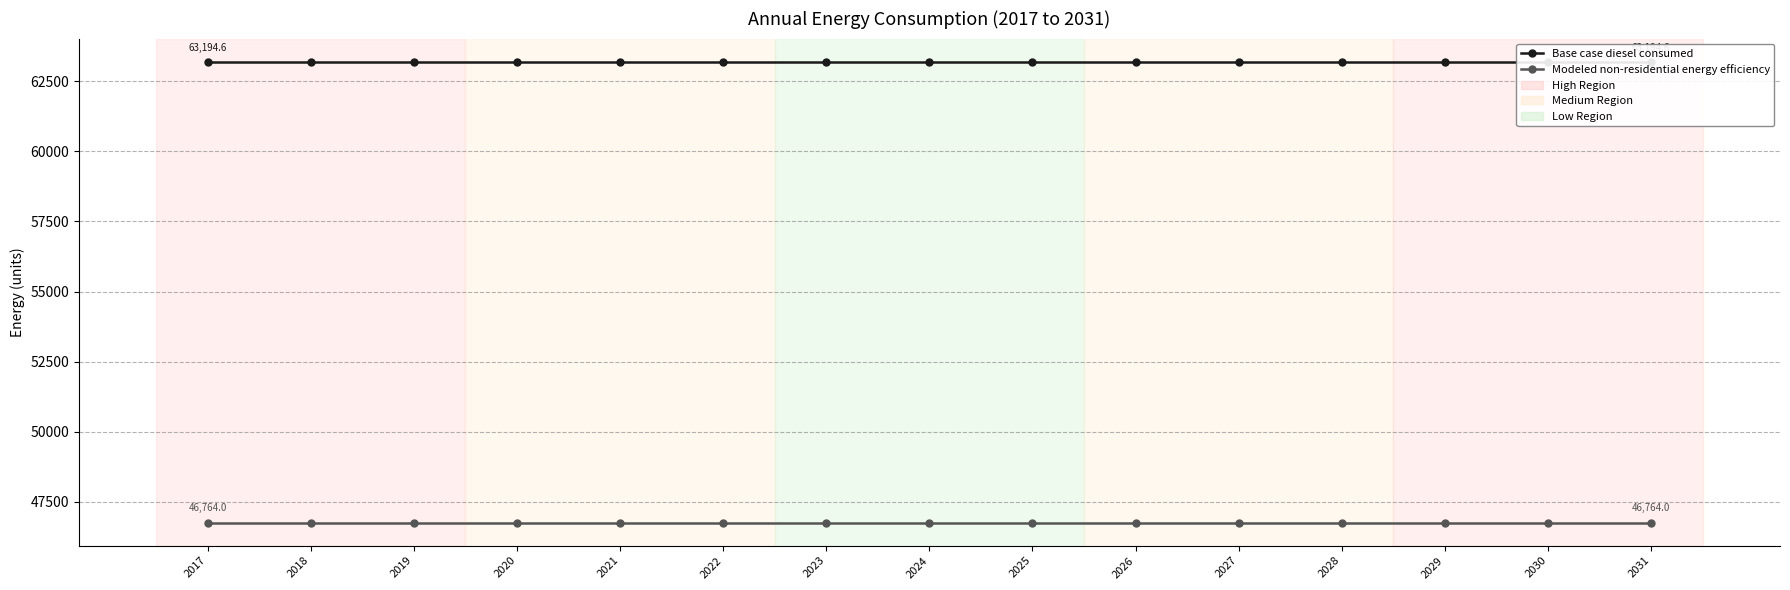

List the series in order of their overall mean, lowest first.

Modeled non-residential energy efficiency, Base case diesel consumed